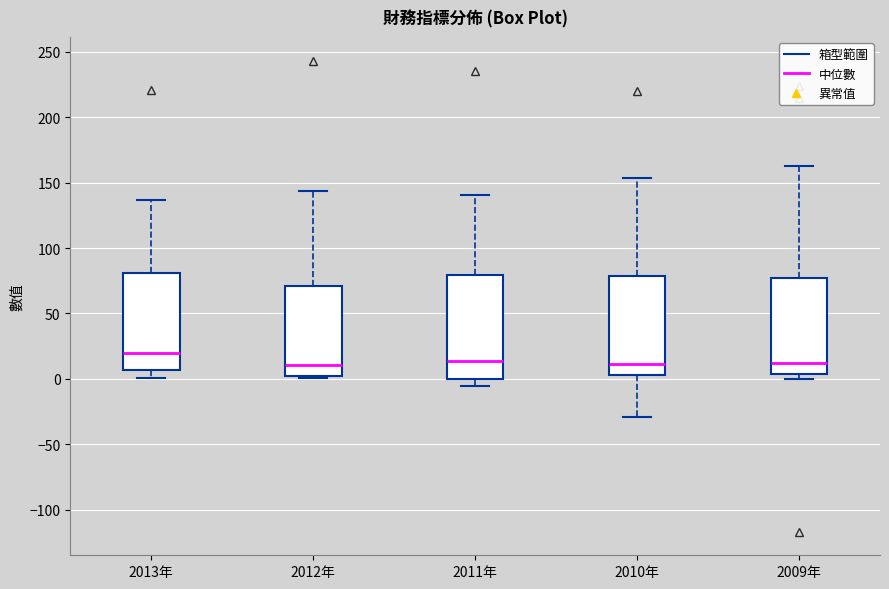

Reading left to right, read every box against the y-axis: the position of its median line, the range the box covers, and the ends of its whiskers. The values are not printed on the chart, so give them approximately, as read against the axis.

2013年: median 20, box 5 to 80, whiskers 0 to 135
2012年: median 10, box 0 to 70, whiskers 0 (just below the box's lower edge) to 145
2011年: median 15, box 0 to 80, whiskers -5 to 140
2010年: median 10, box 5 to 80, whiskers -30 to 155
2009年: median 10, box 5 to 75, whiskers 0 to 165